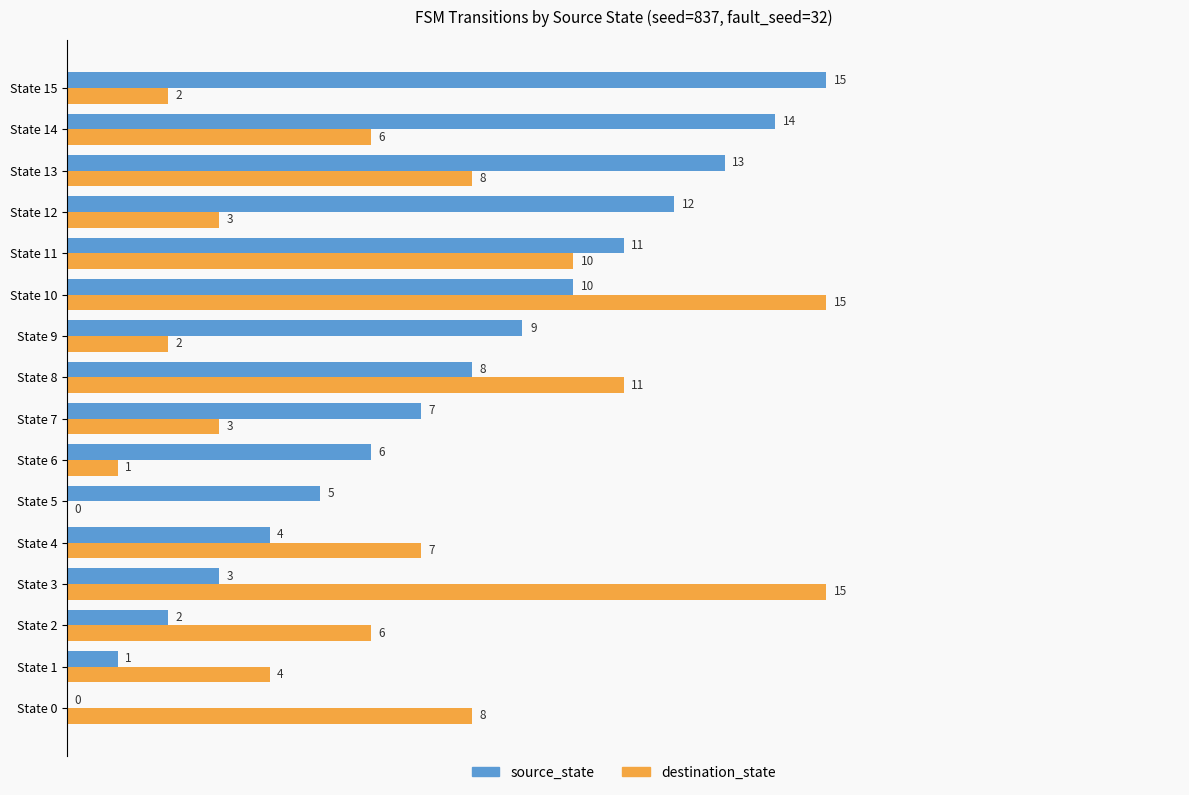

What are all the series names shown in the legend?

source_state, destination_state